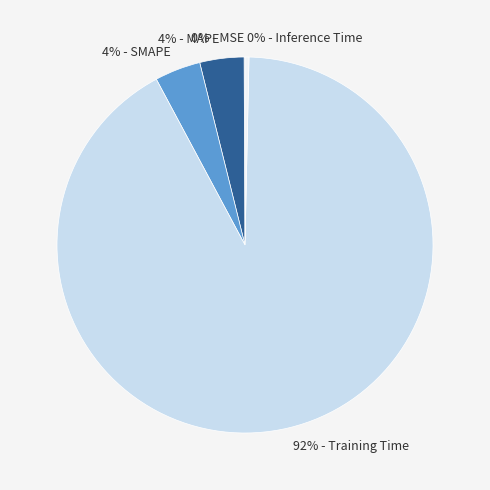

To the nearest percent, what is the difference between the largest and smallest slice percentages?

92%